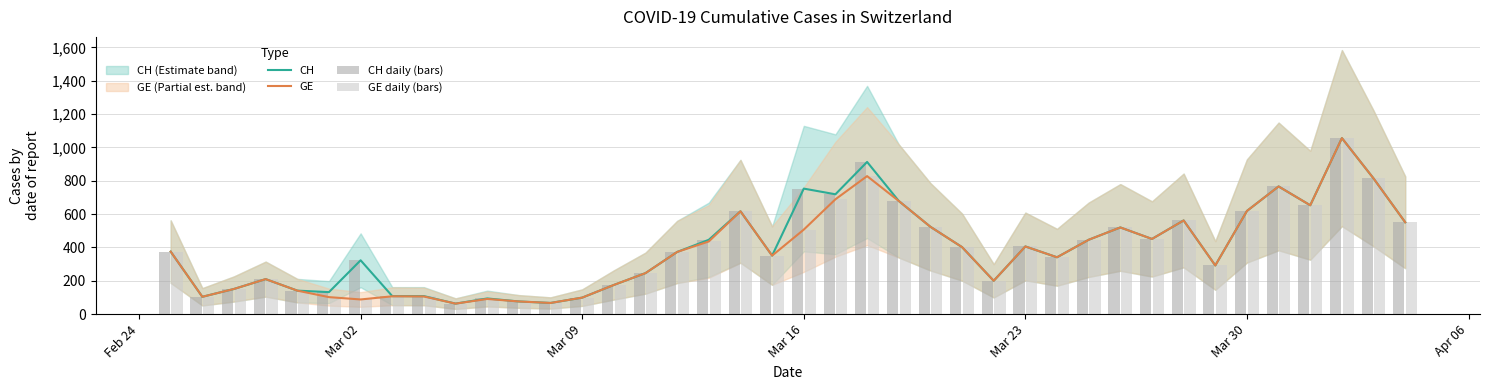

How many groups of bars are there?

40